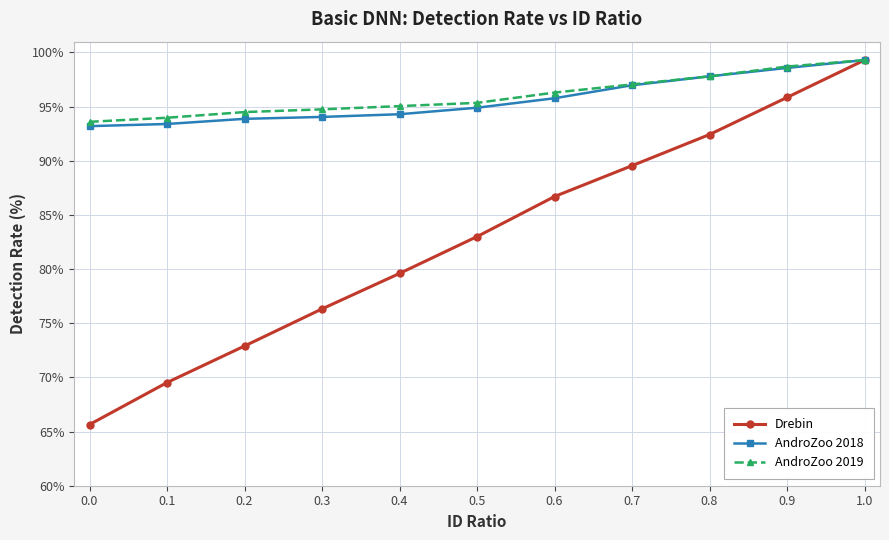

Which series has the largest total across all categories?

AndroZoo 2019